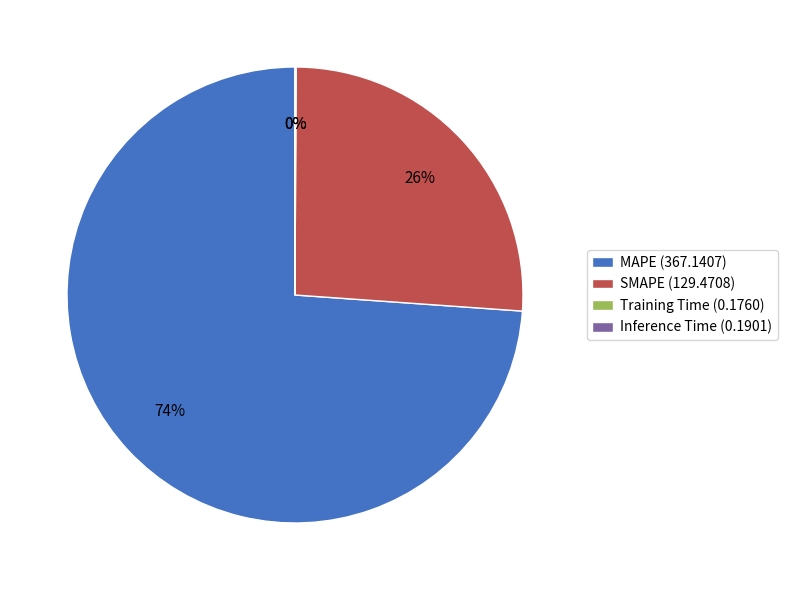

To the nearest percent, what is the difference between the largest and smallest slice percentages?

74%